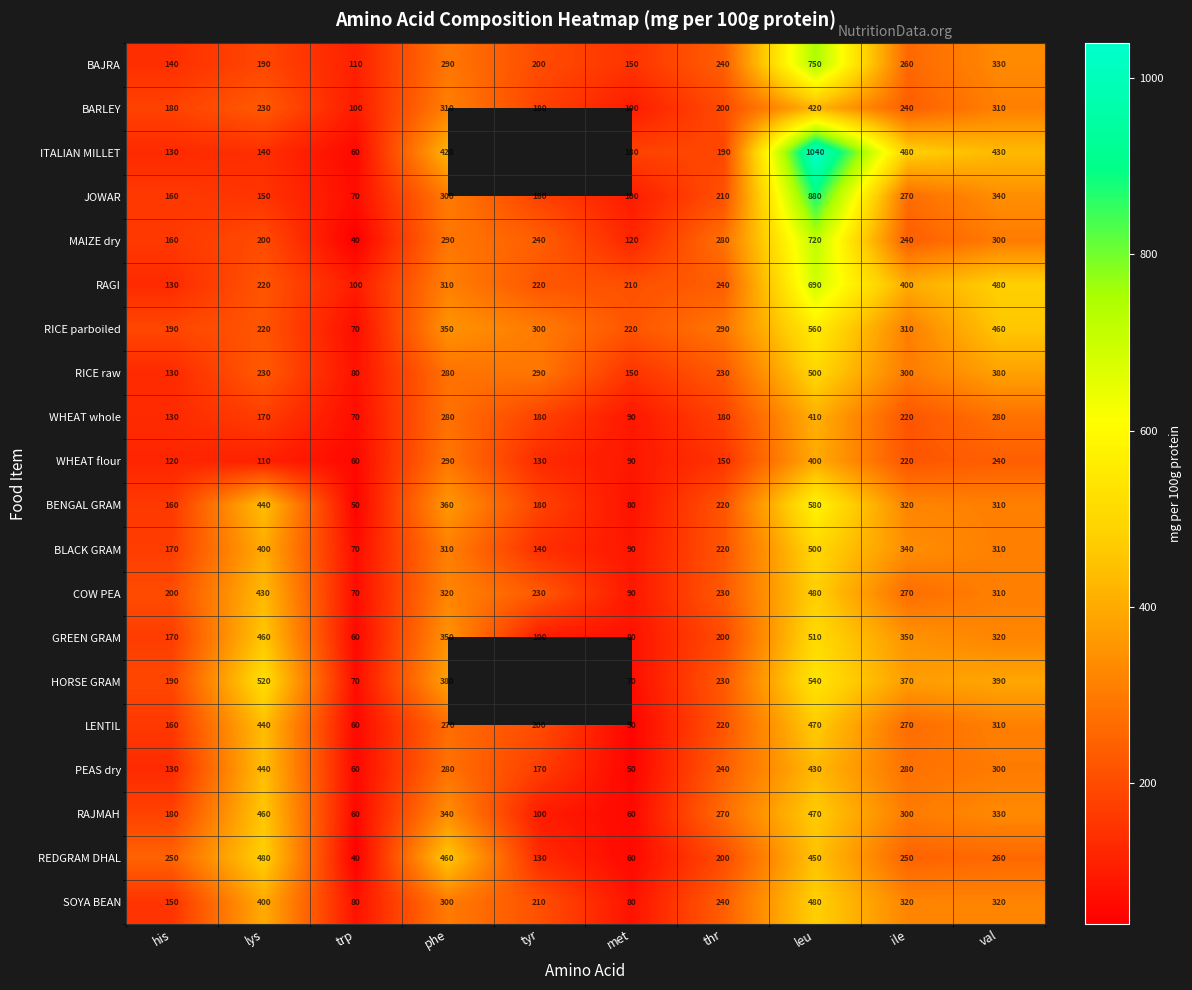

Rank the categories by BENGAL GRAM value from highest to lowest.

leu, lys, phe, ile, val, thr, tyr, his, met, trp